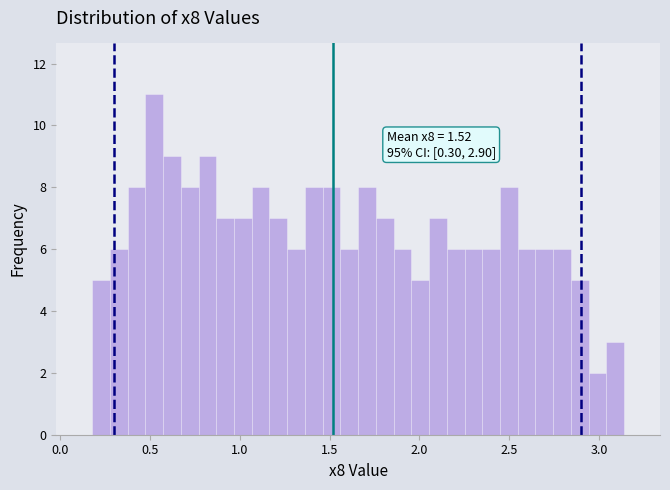

Read against the x-axis, roughly where is the centre of the tallest bar?

0.50